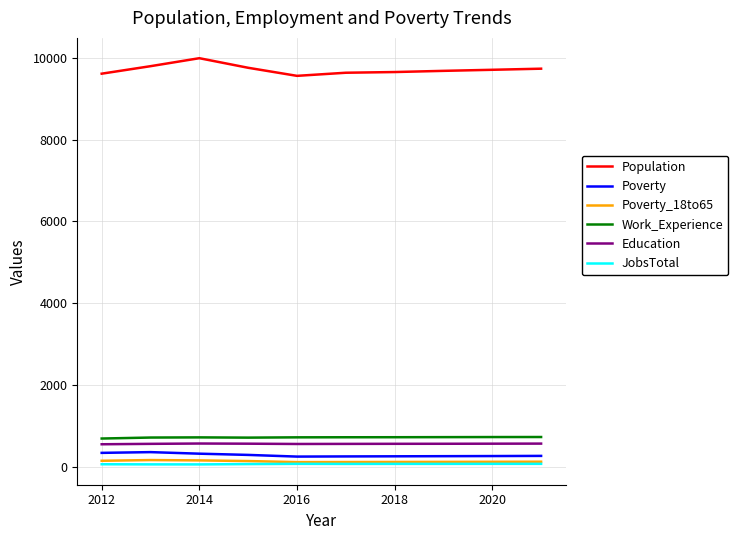

What is the maximum value shown in the chart?

9987